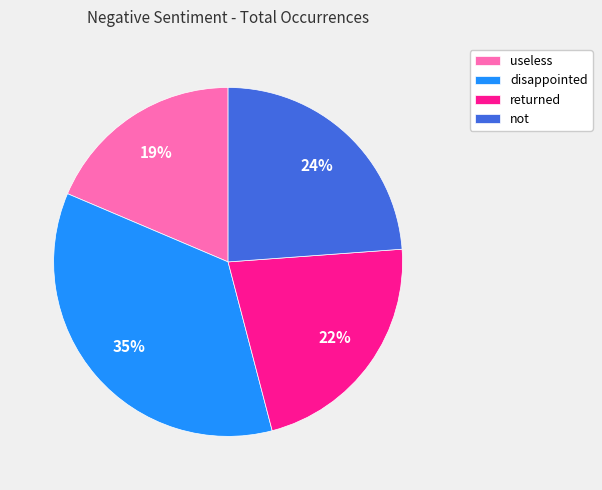

Which has a higher value, disappointed or not?

disappointed